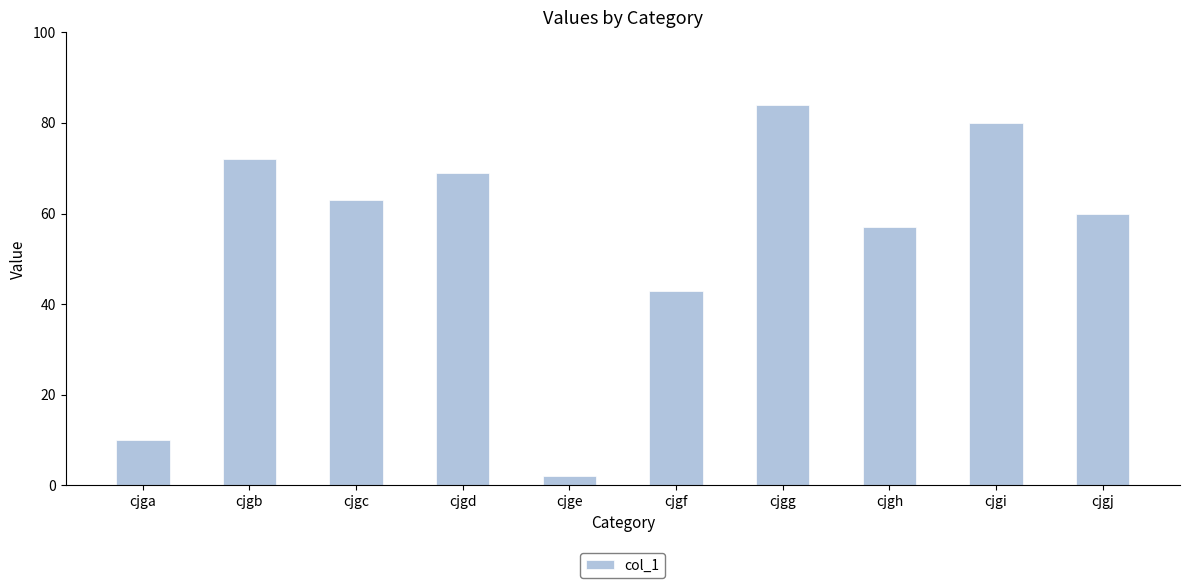

Is it true that the value at cjgh is 17?

False